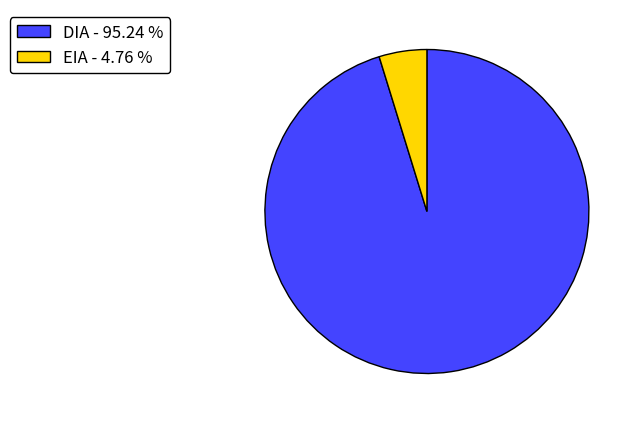

Is there a majority slice in this chart?

Yes